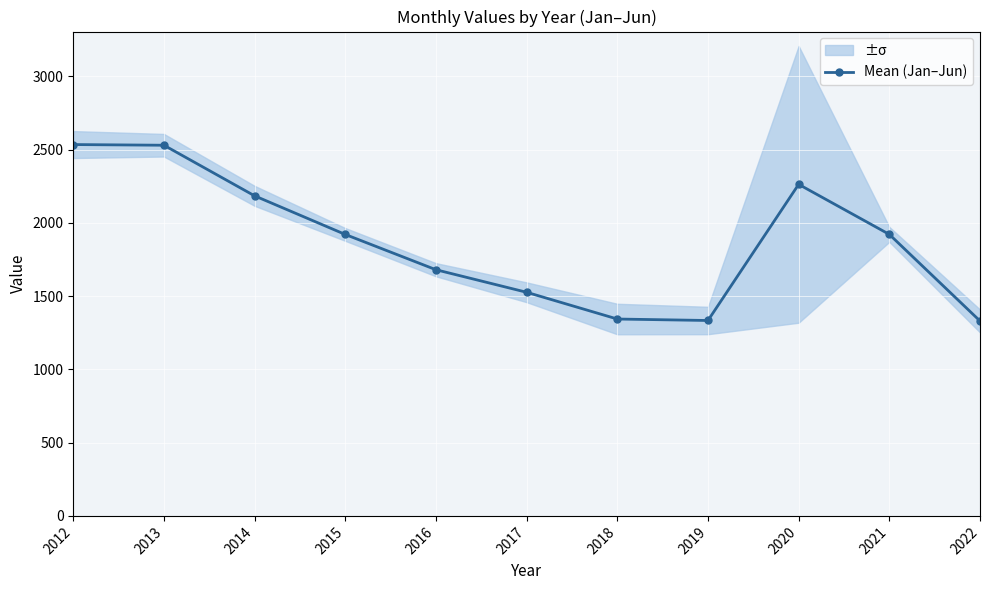

Where is the first local maximum?

2020